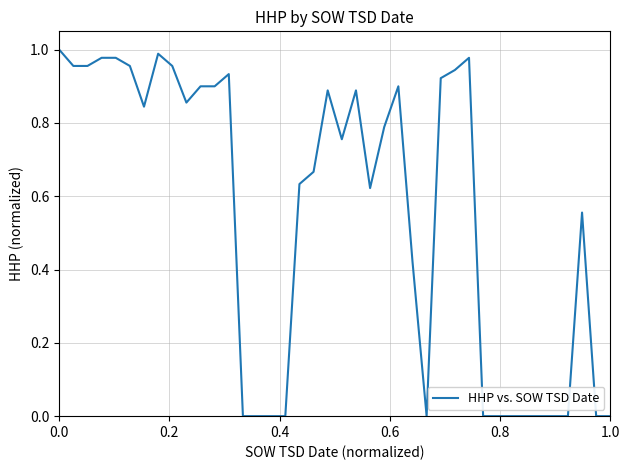

How many lines are shown in the chart?

1